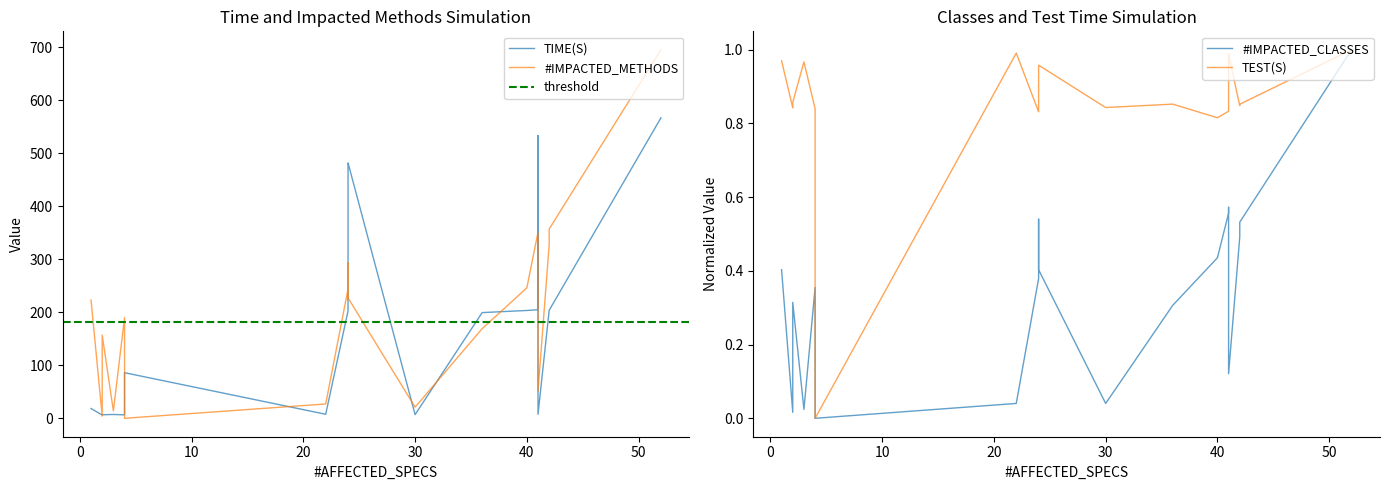

Is it true that TEST(S) equals 0.2 at 2?

False